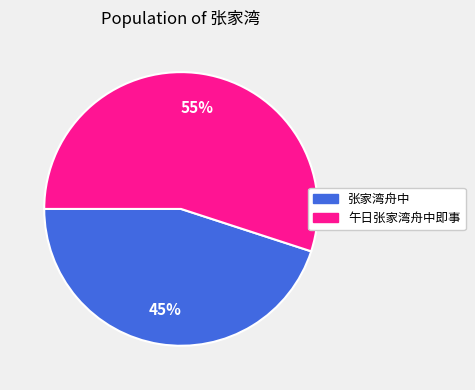

To the nearest percent, what is the difference between the largest and smallest slice percentages?

10%